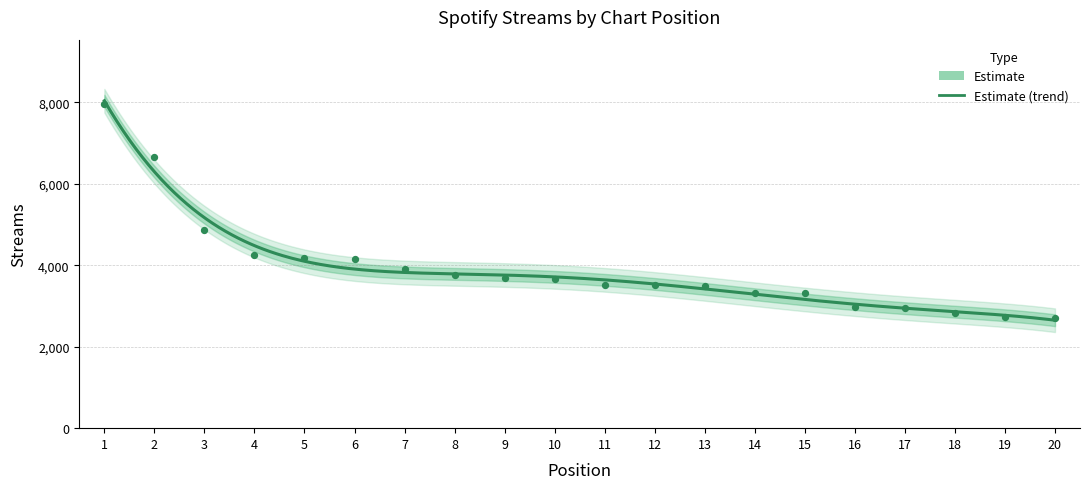

What is the change in value from 11 to 12?

-7